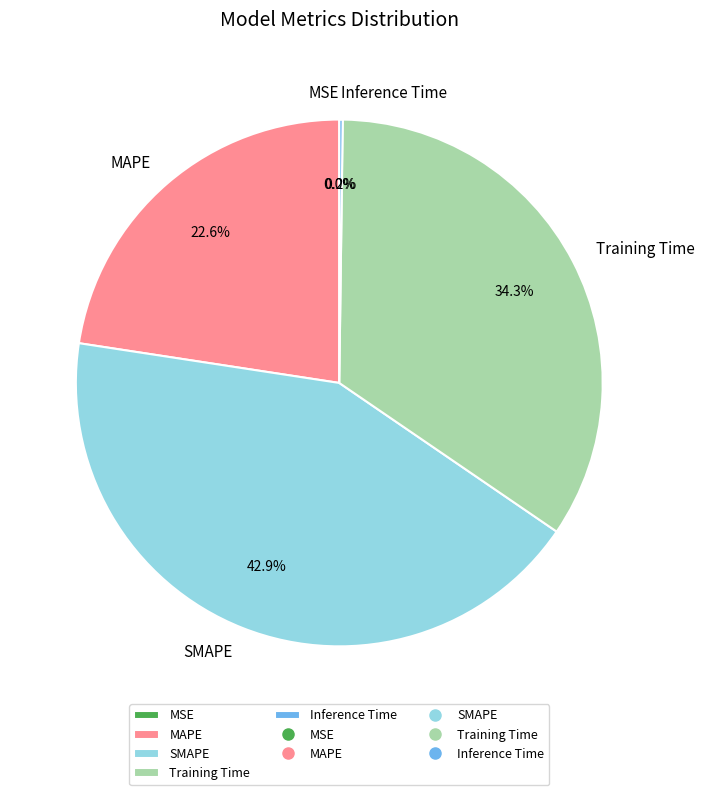

What percentage is NOT represented by MAPE?

77.4%